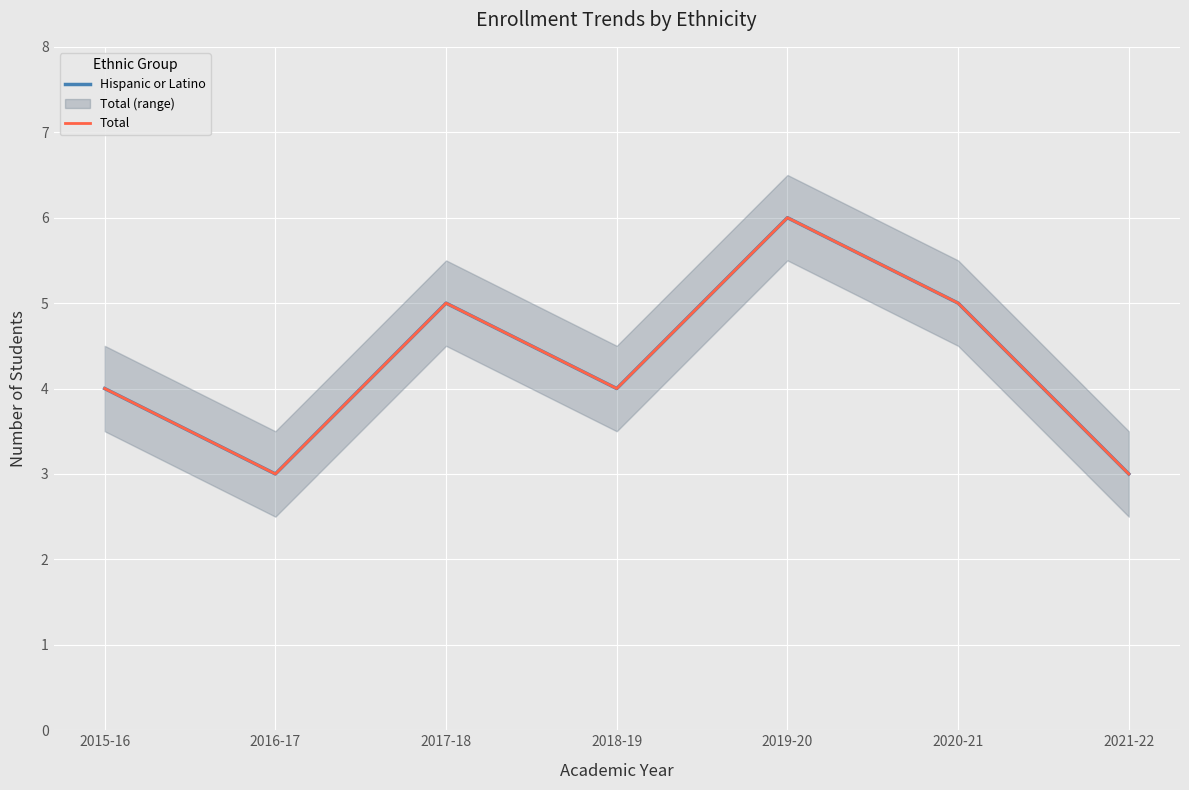

True or false: Hispanic or Latino and Total cross at least once.

False